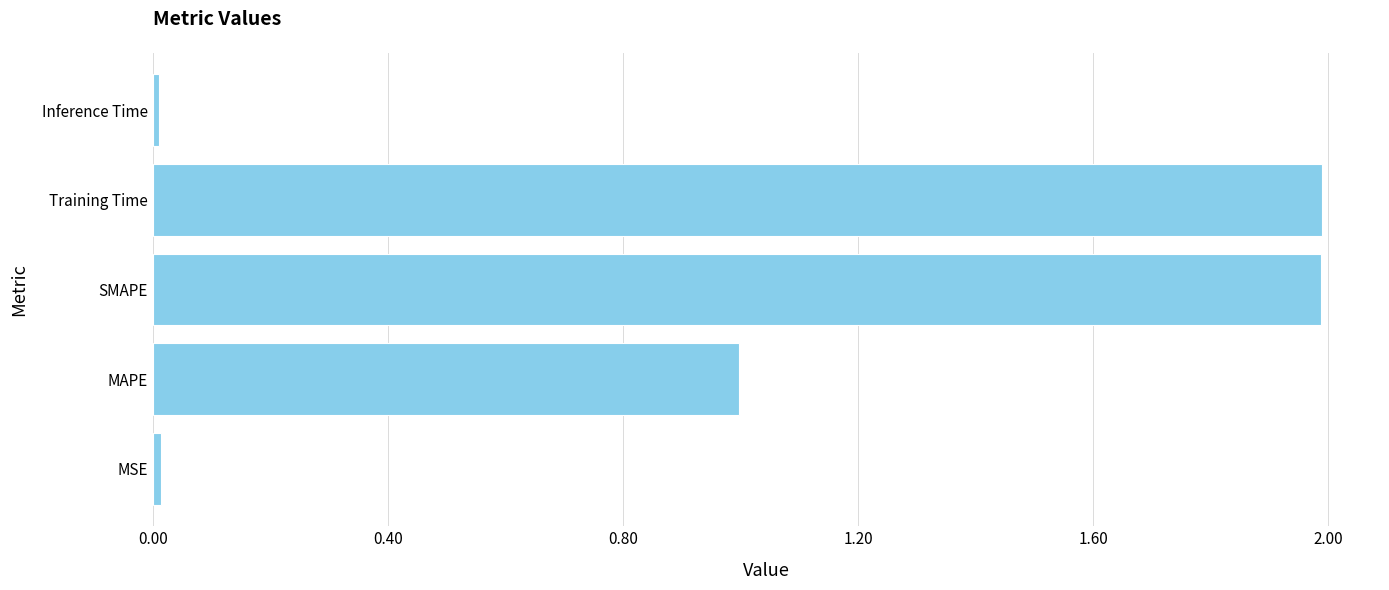

Which has a higher value, Training Time or MAPE?

Training Time